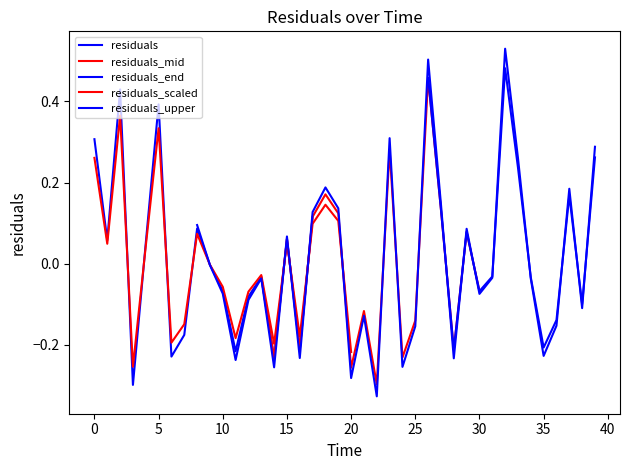

How many interior local valleys (lower than both neighbors) does the data have?

13